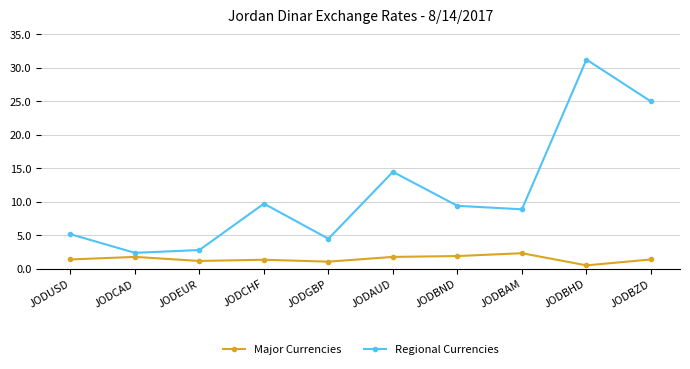

What is the spread (max minus min) of values at JODCAD?

0.6